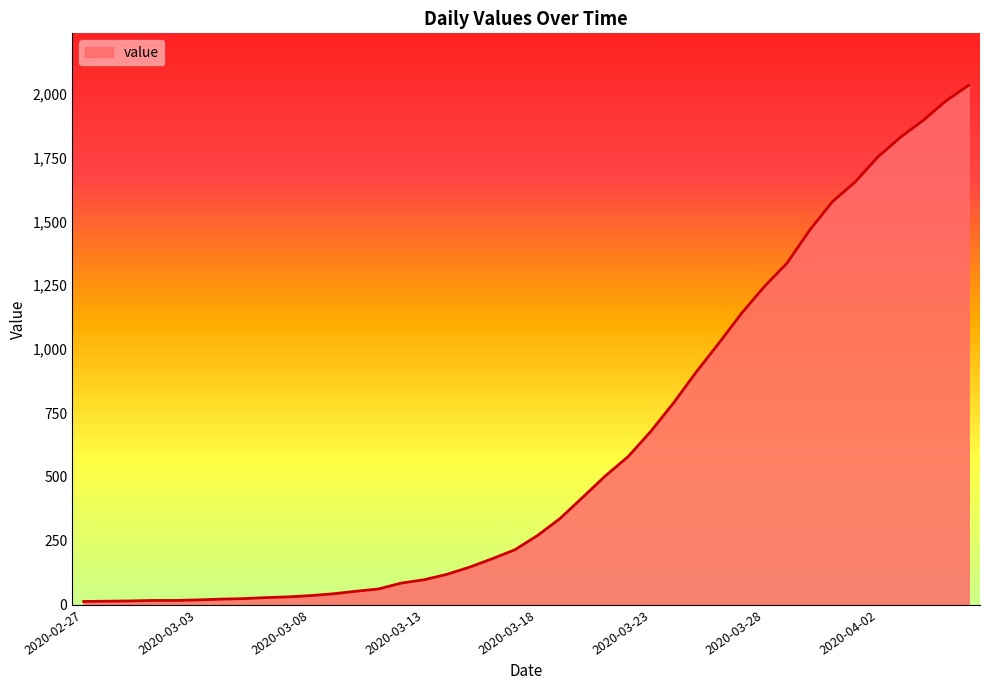

What is the difference between the maximum and minimum values?

2019